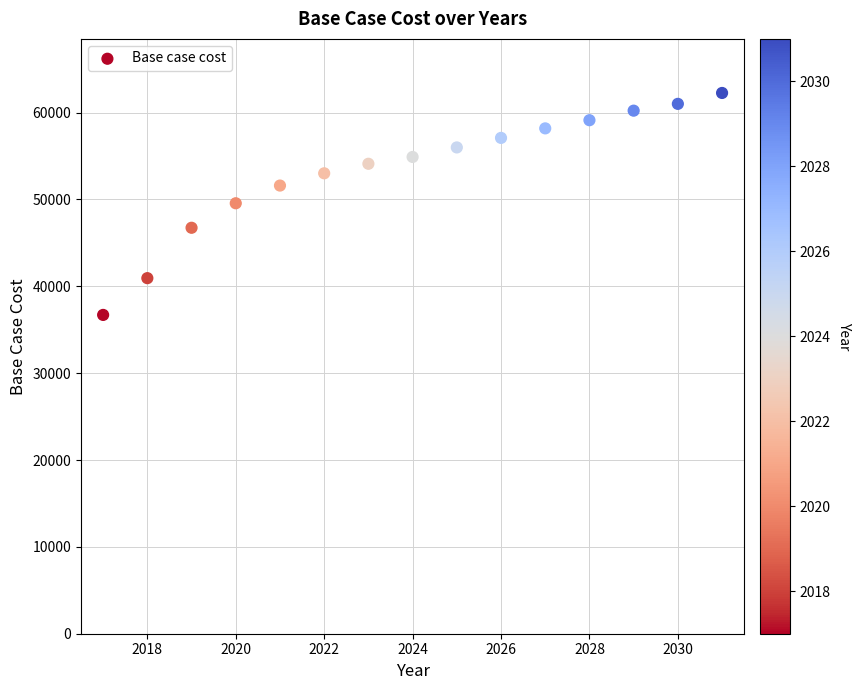

What is the range of X values (max minus min)?

14.0